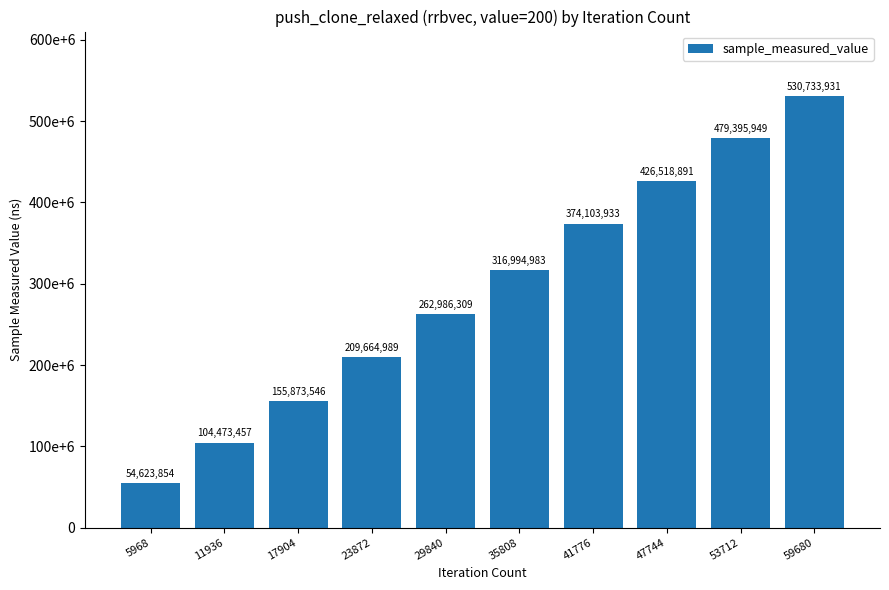

Is it true that the value at 11936 is 39270858?

False